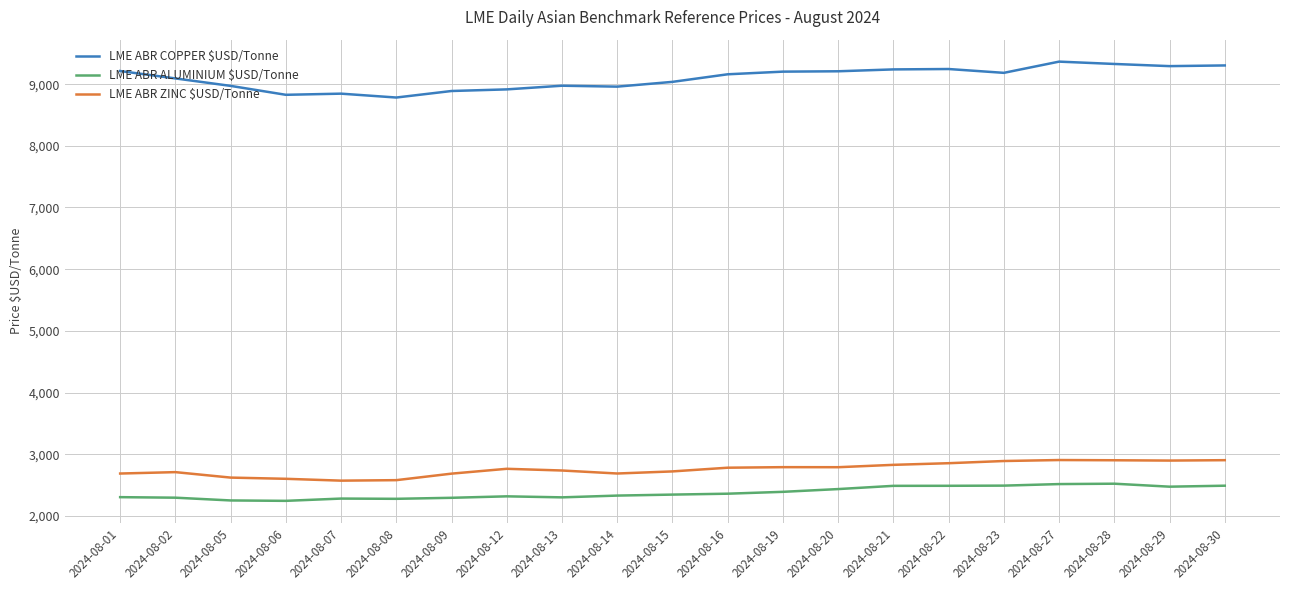

At how many categories does at least one series exceed 4192?

21